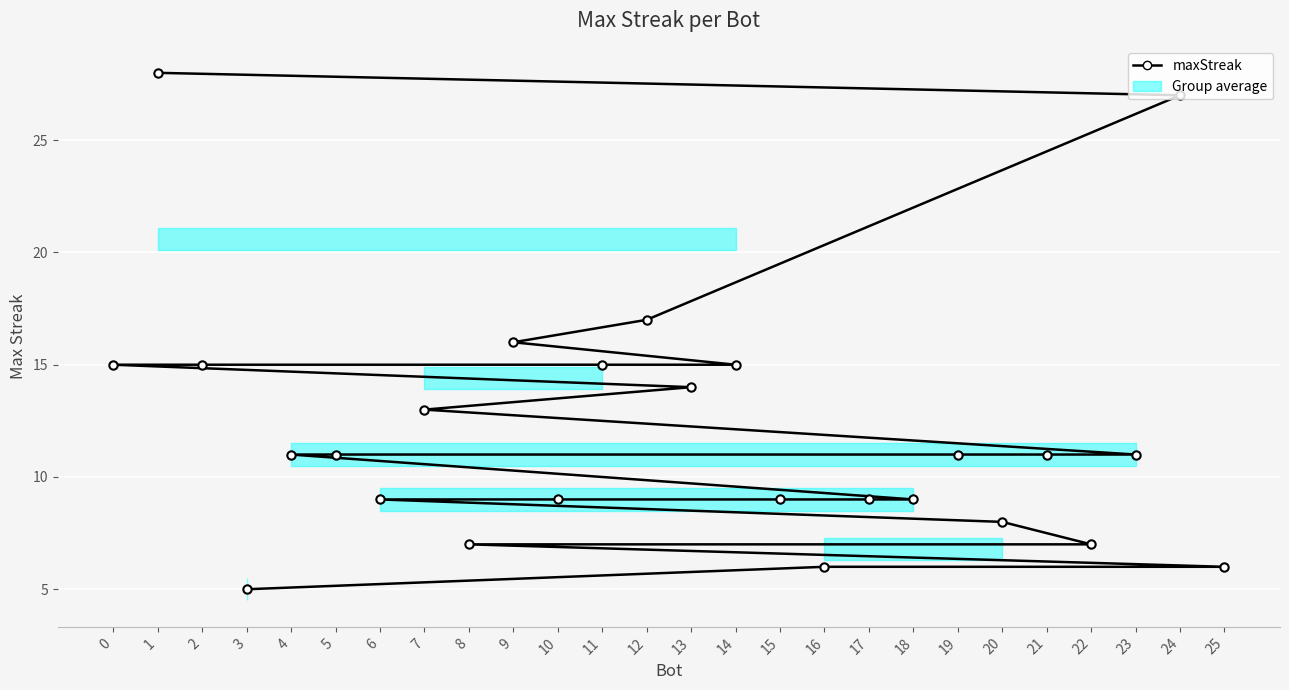

What is the difference between the maximum and second lowest values?

22